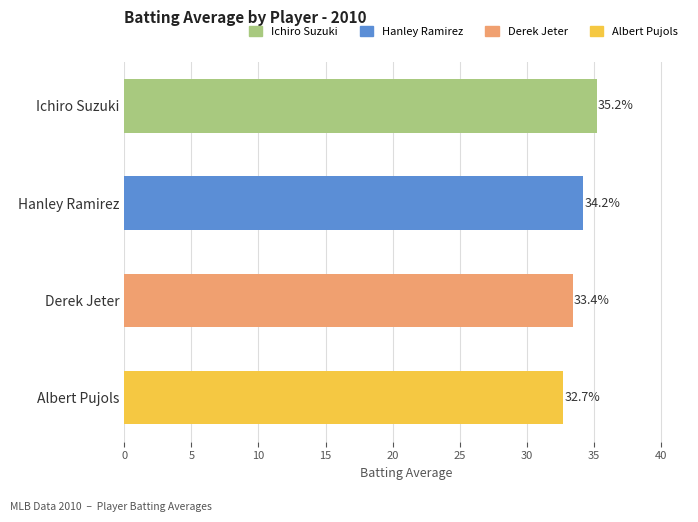

Are the bars horizontal?

Yes